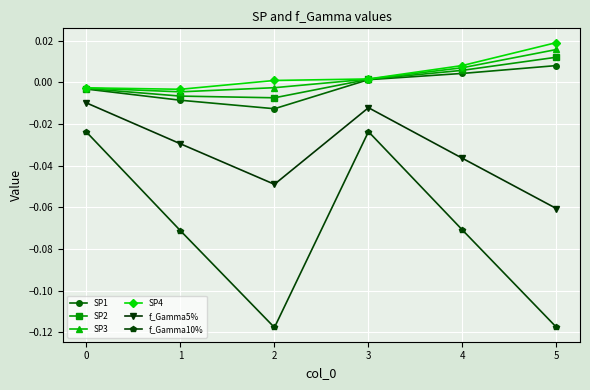

True or false: SP2 and f_Gamma10% intersect in this chart.

False